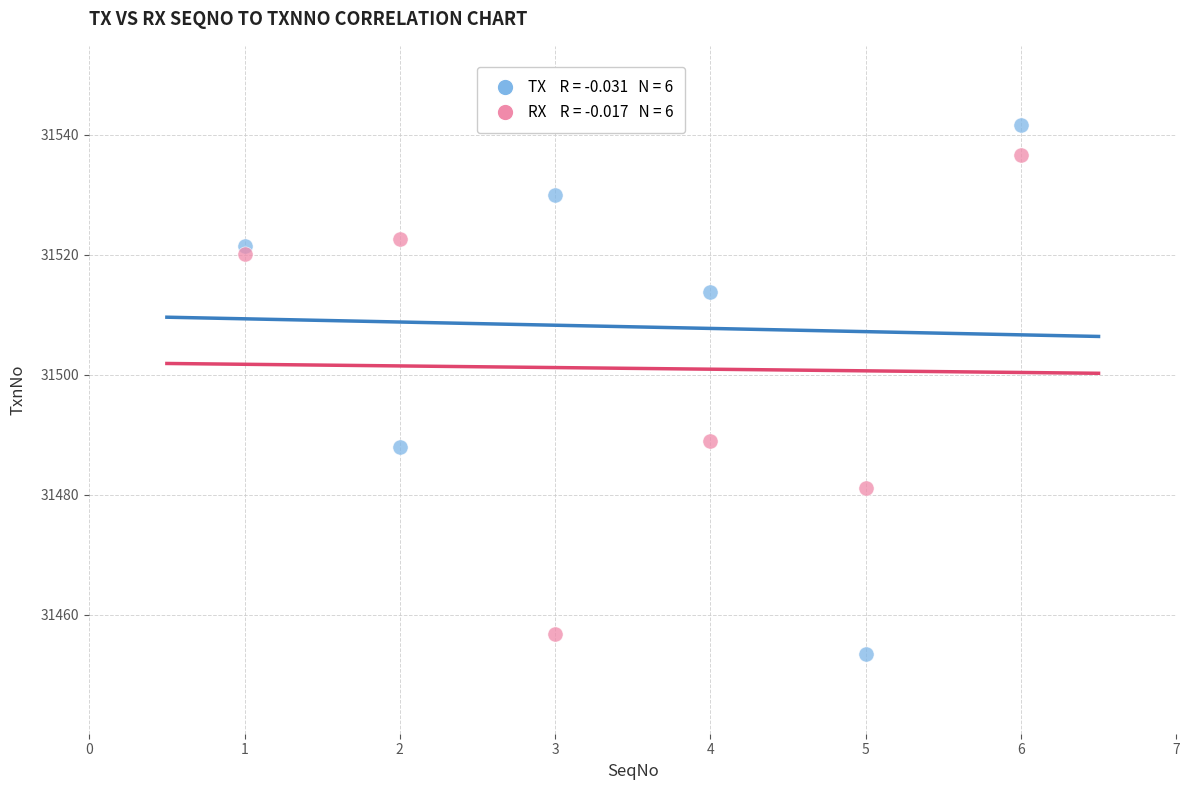

Across all data points, what is the average Y value?

31504.5